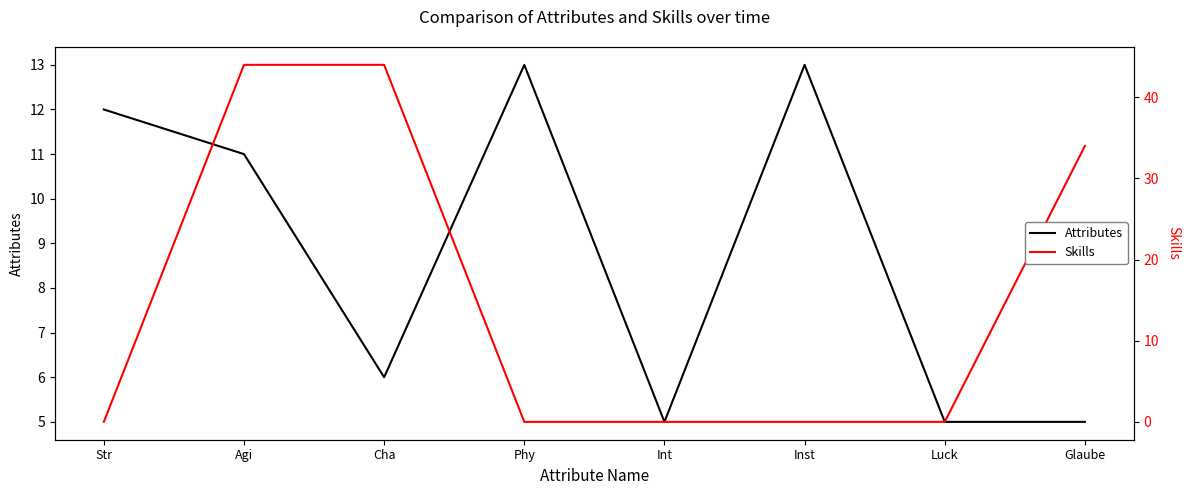

Between which two adjacent categories do Skills and Attributes first intersect?

Str and Agi